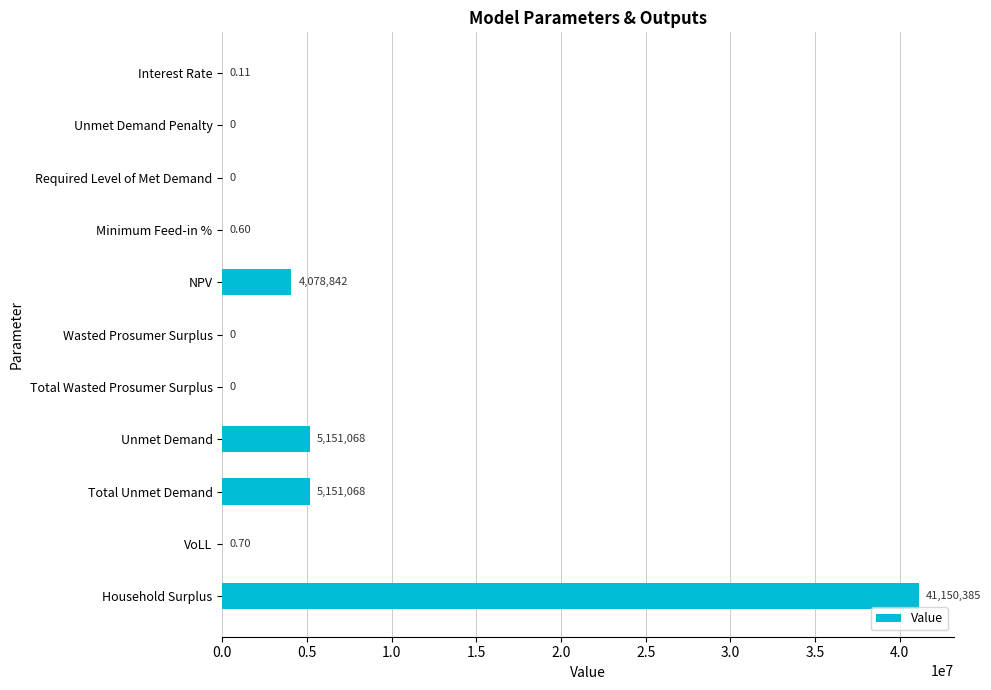

Which has a higher value, Unmet Demand Penalty or Interest Rate?

Interest Rate